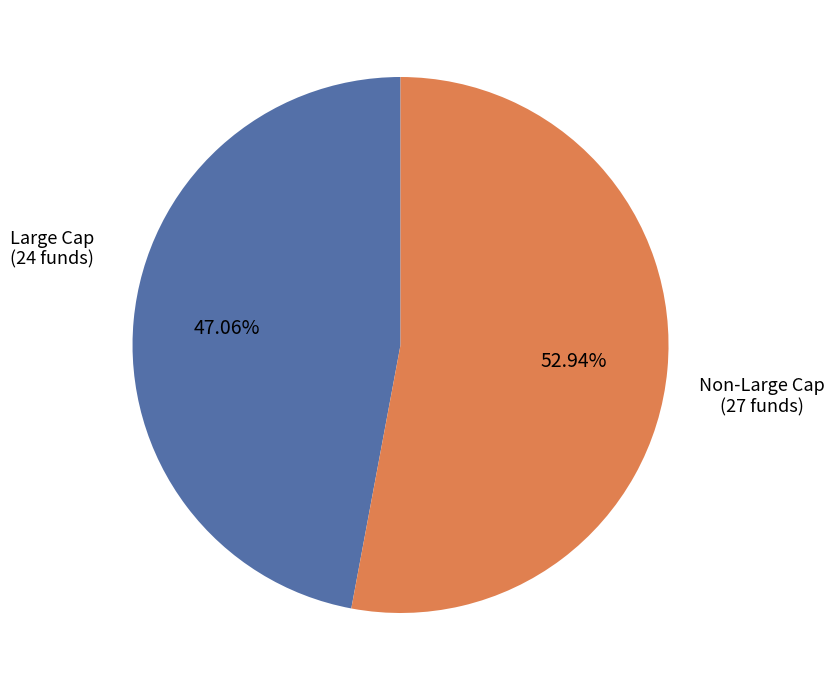

Is there any slice that represents more than half of the pie?

Yes